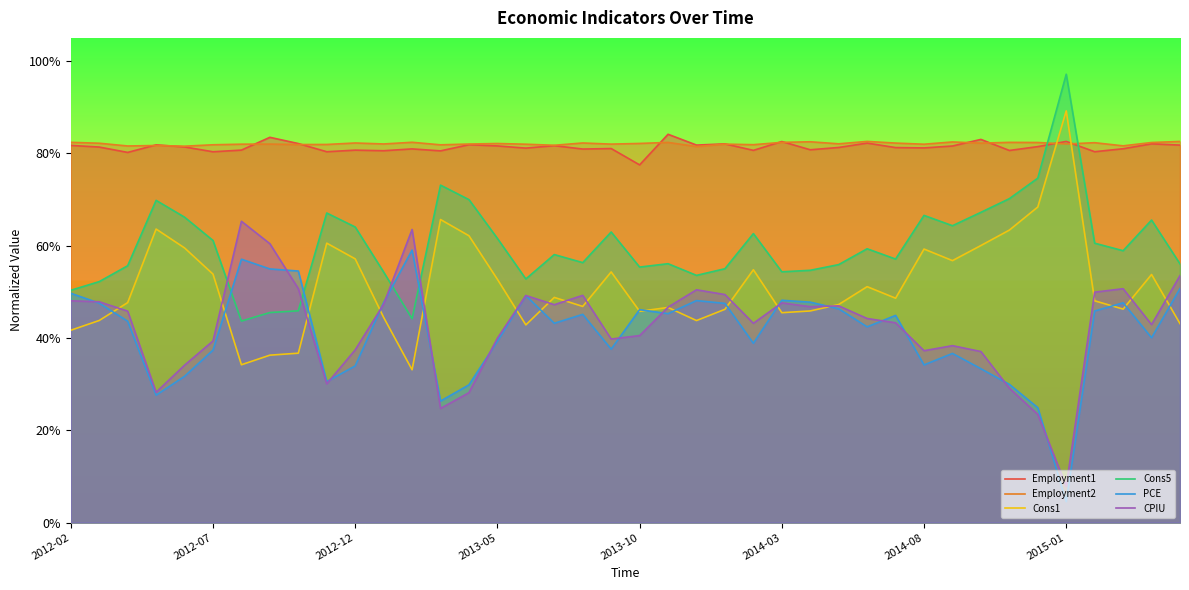

What is the value of the Employment2 point at the 33rd from the left?

0.8